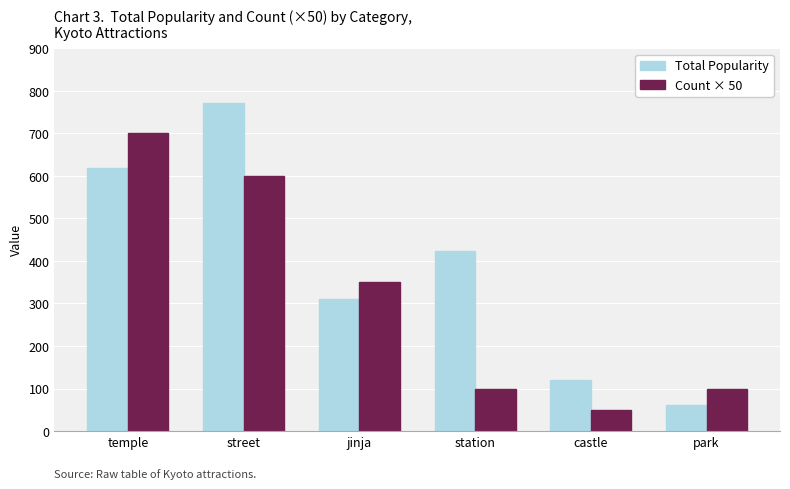

What is the difference between the highest and lowest values at park?

38